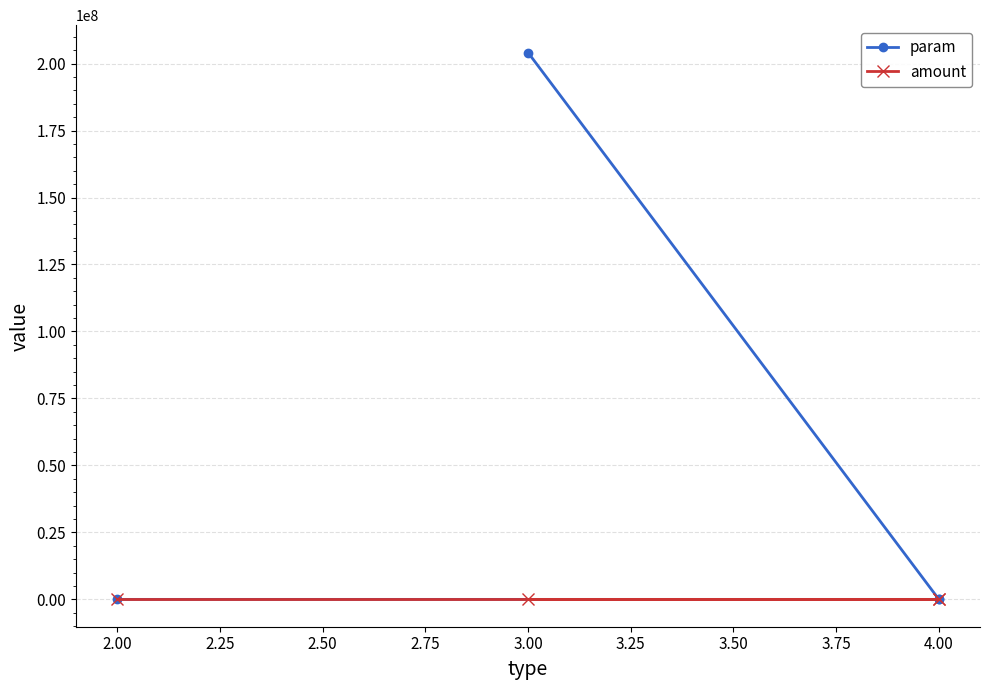

At 3.00, list the series in order from smallest to largest.

amount, param